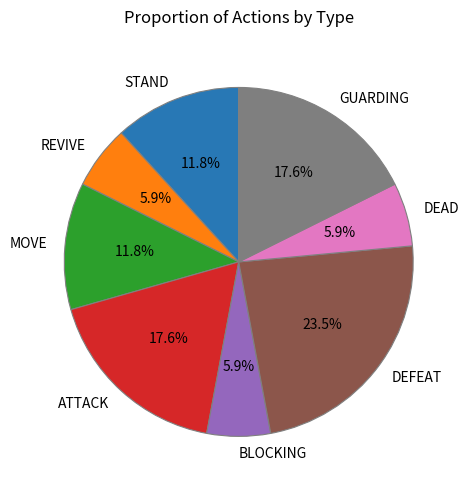

Count the number of slices in the pie.

8